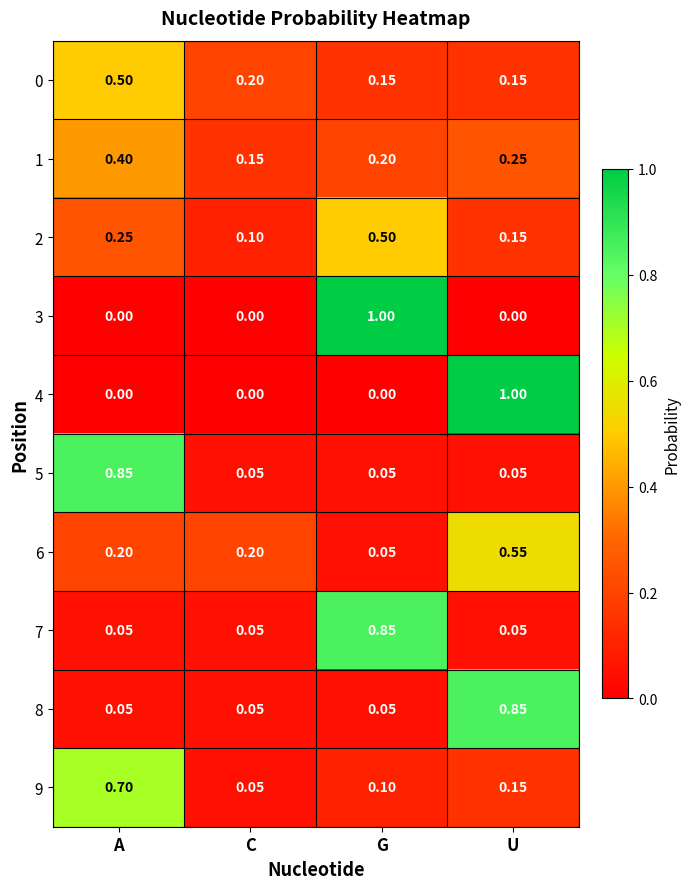

At which category is the sum across all series the highest?

U